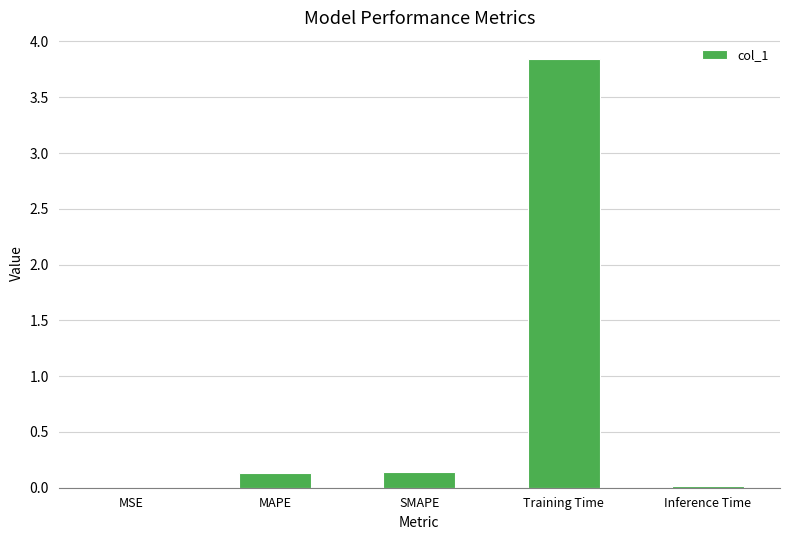

What is the maximum value shown in the chart?

3.8